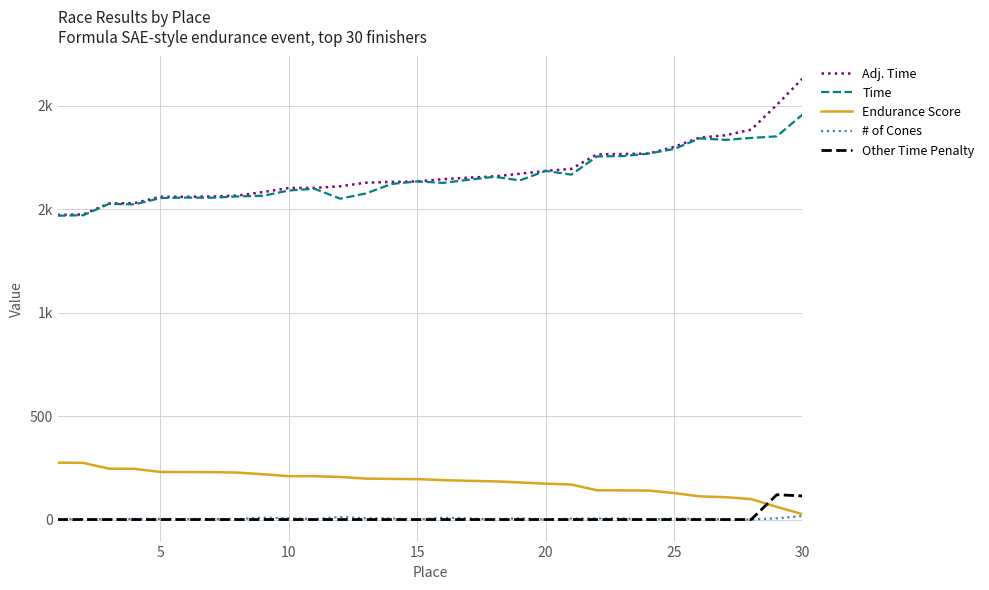

True or false: Other Time Penalty has more than 2 points higher than both neighbors.

False